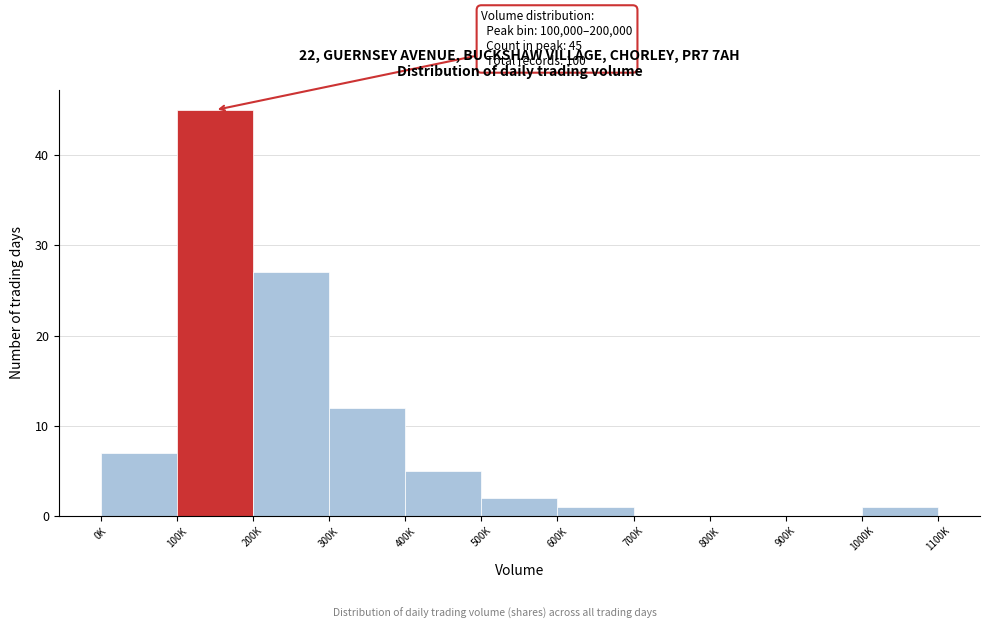

Reading left to right, transcribe all the data shown in this chart.

0K=7	100K=45	200K=27	300K=12	400K=5	500K=2	600K=1	700K=0	800K=0	900K=0	1000K=1